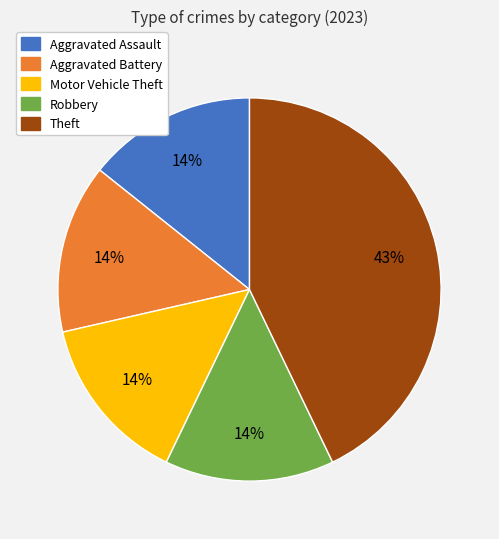

Which slice is the largest?

Theft